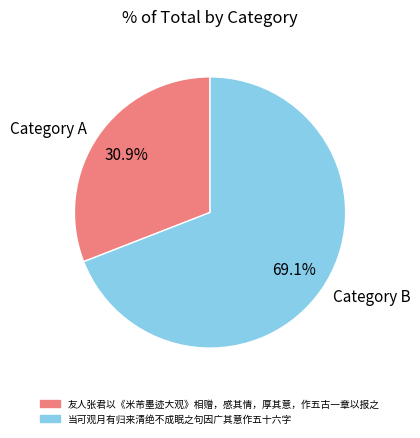

To the nearest percent, what percentage of the pie is 当可观月有归来清绝不成眠之句因广其意作五十六字?

69%